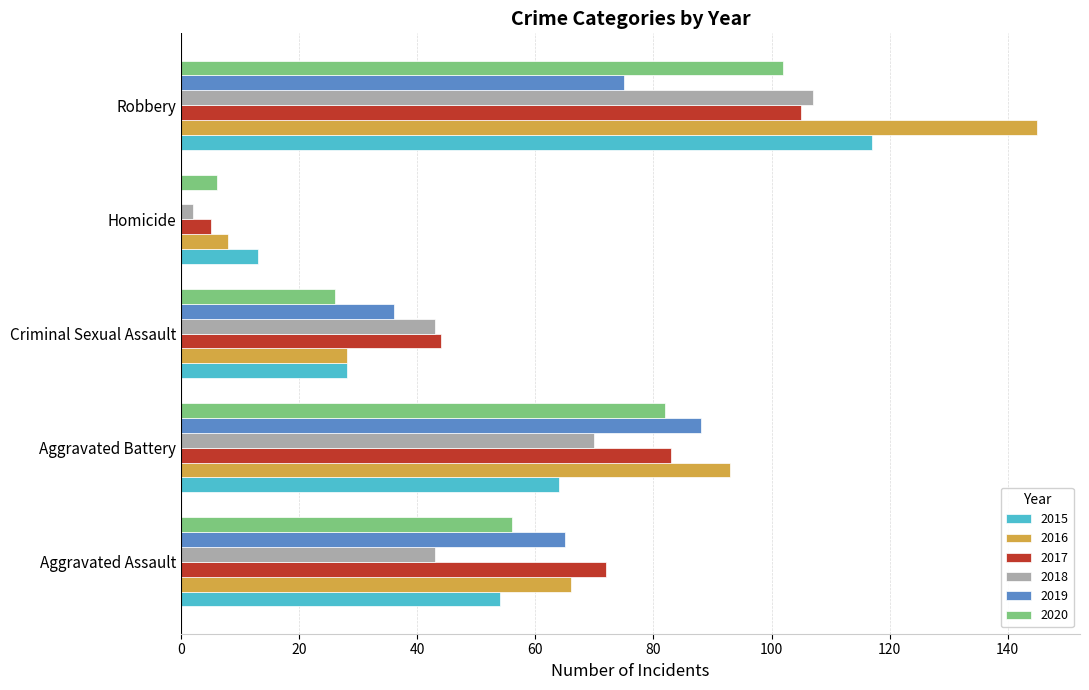

Is it true that 2017 equals 44 at Criminal Sexual Assault?

True